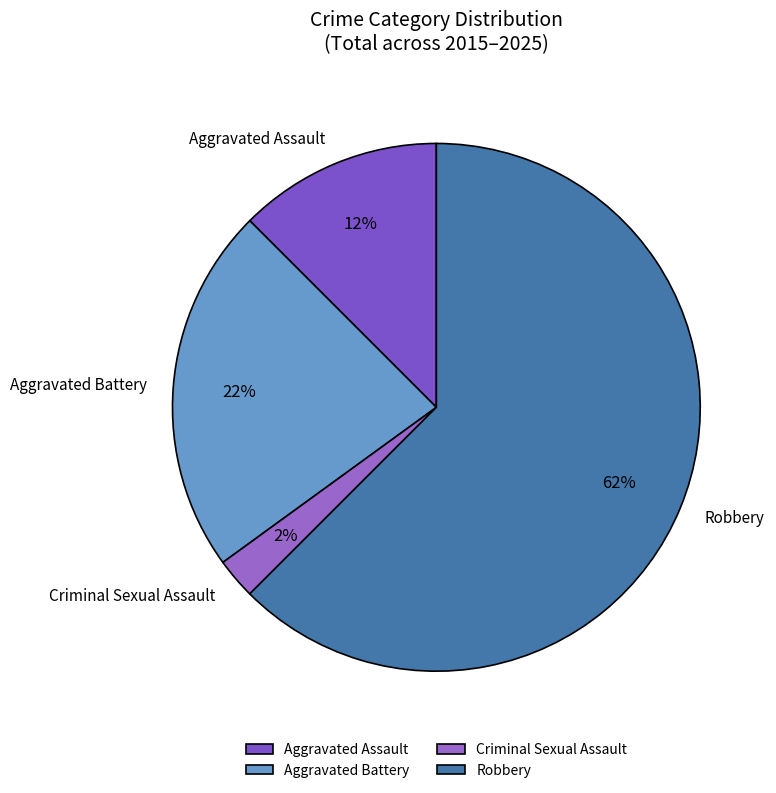

To the nearest percent, what is the average slice percentage?

25%